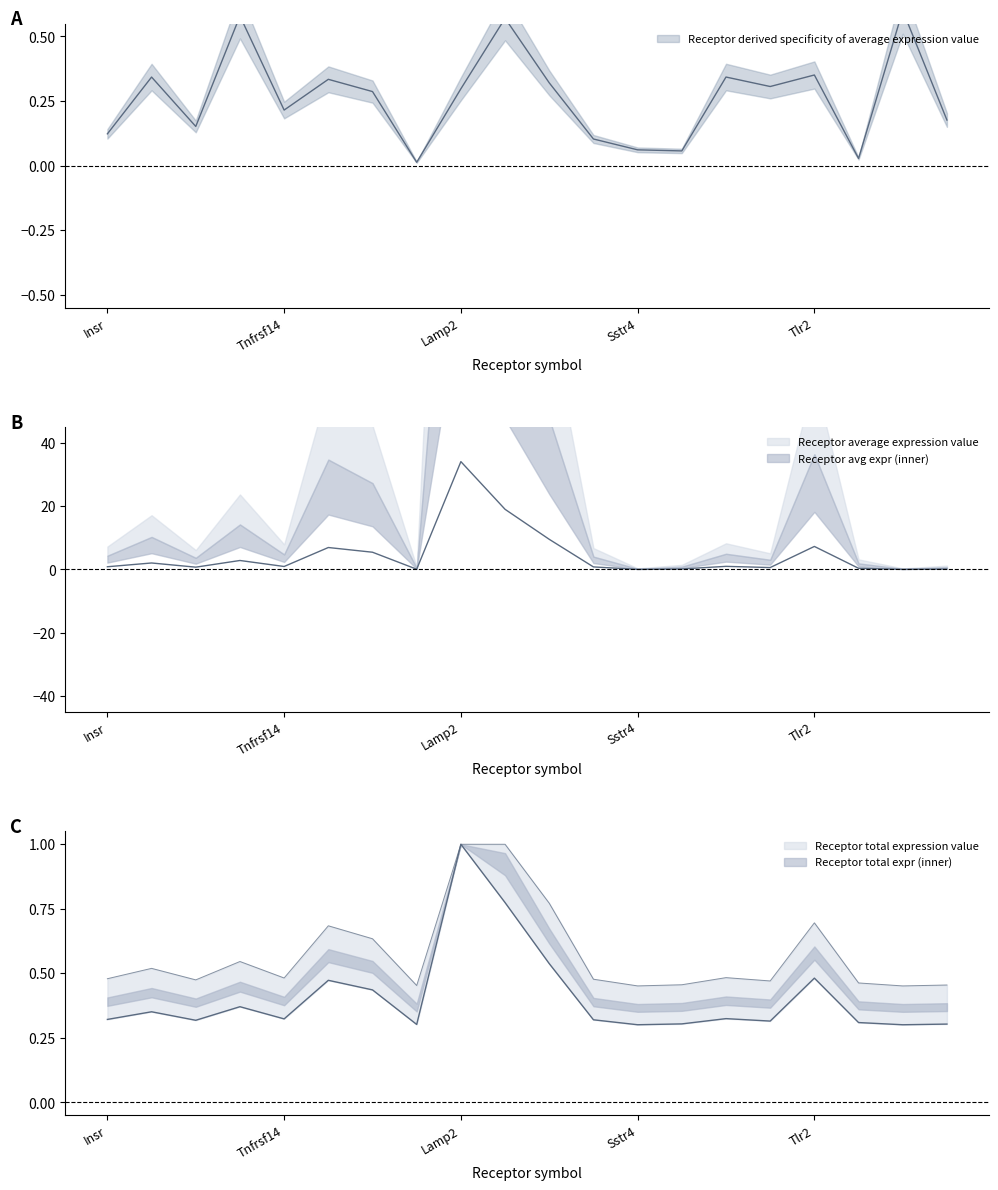

Between Plxna2 and Ifnar1, which is larger?

Ifnar1